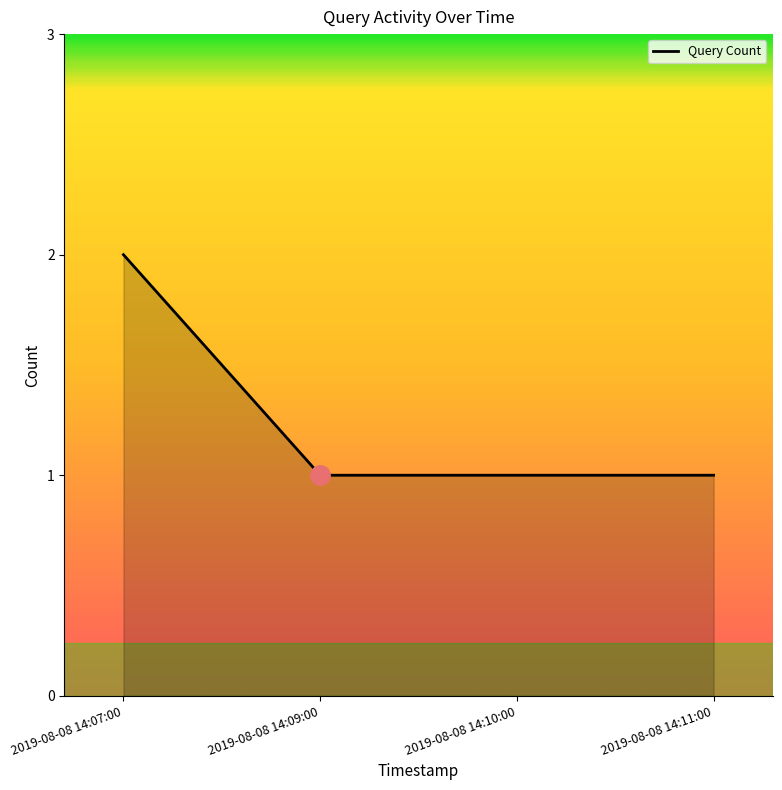

At which category does the chart reach its peak across all series?

2019-08-08 14:07:00